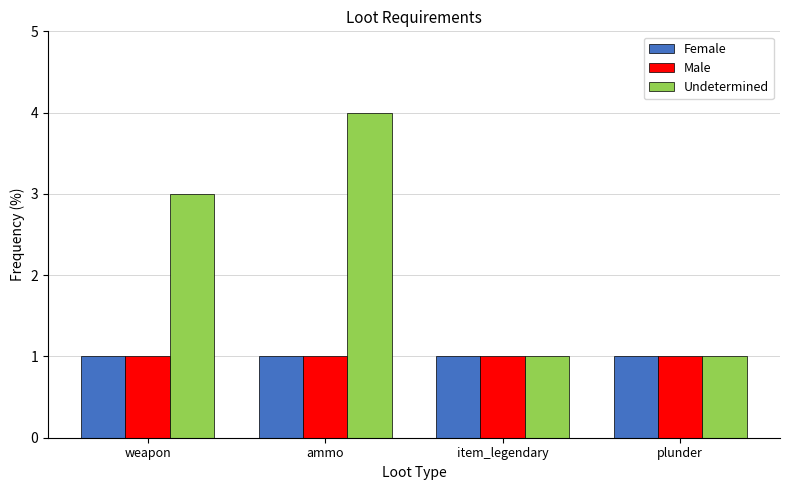

True or false: Female has a value of 0 at weapon.

False